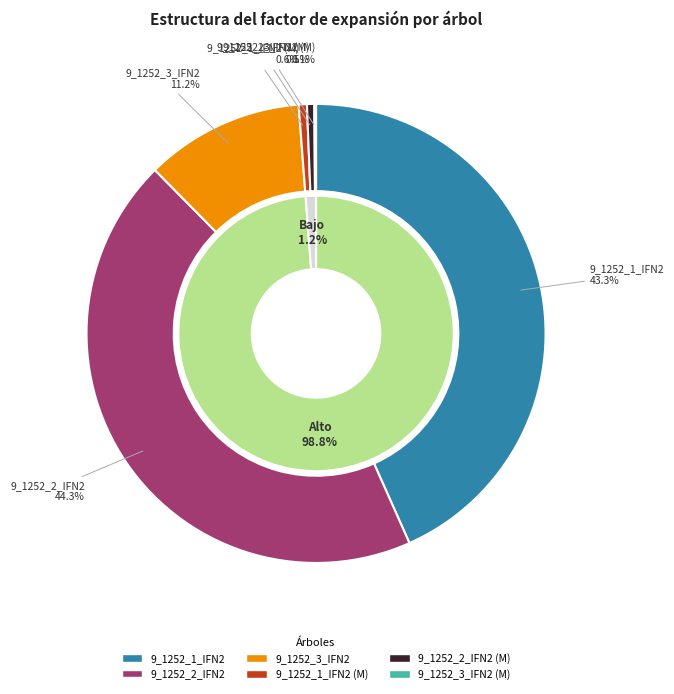

Between 9_1252_1_IFN2 (M) and 9_1252_2_IFN2, which is larger?

9_1252_2_IFN2